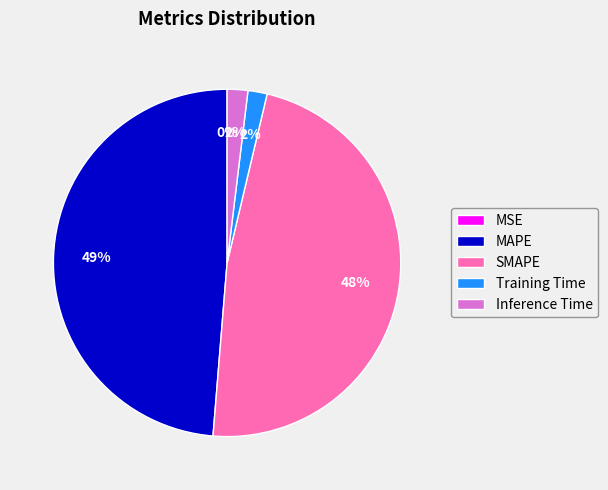

Which category has the biggest portion of the pie?

MAPE